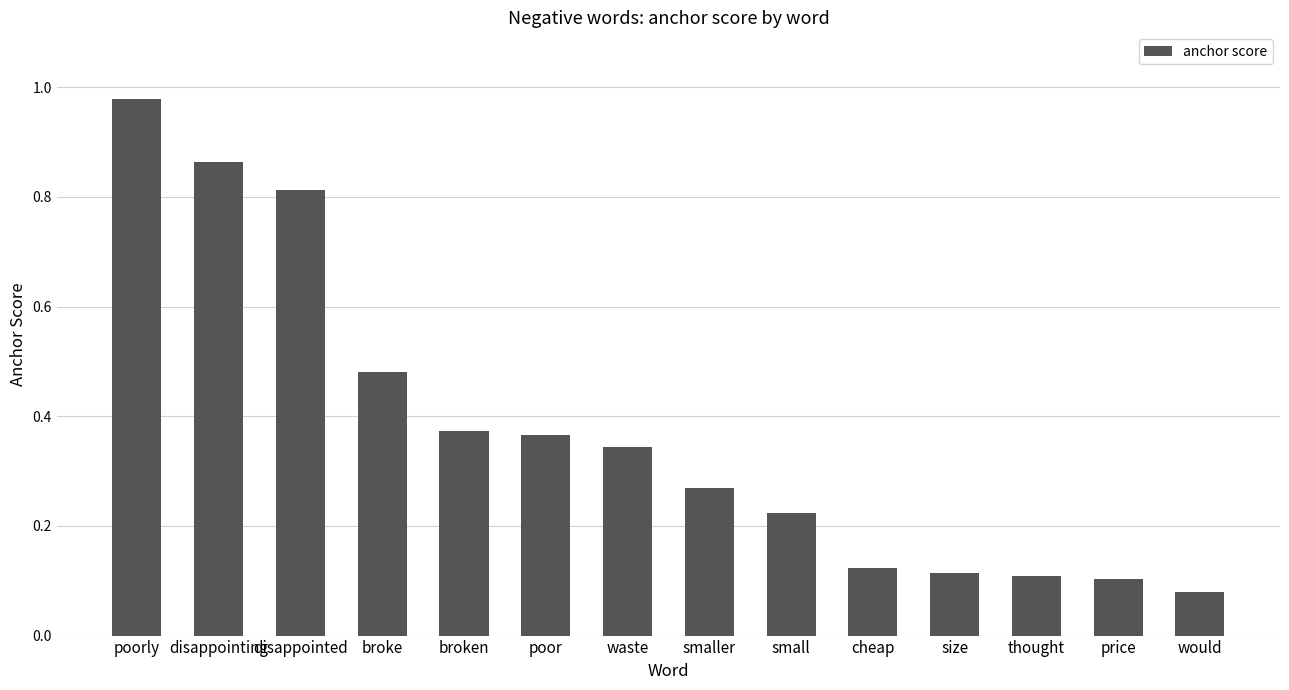

Which category has the lowest value across all series?

would